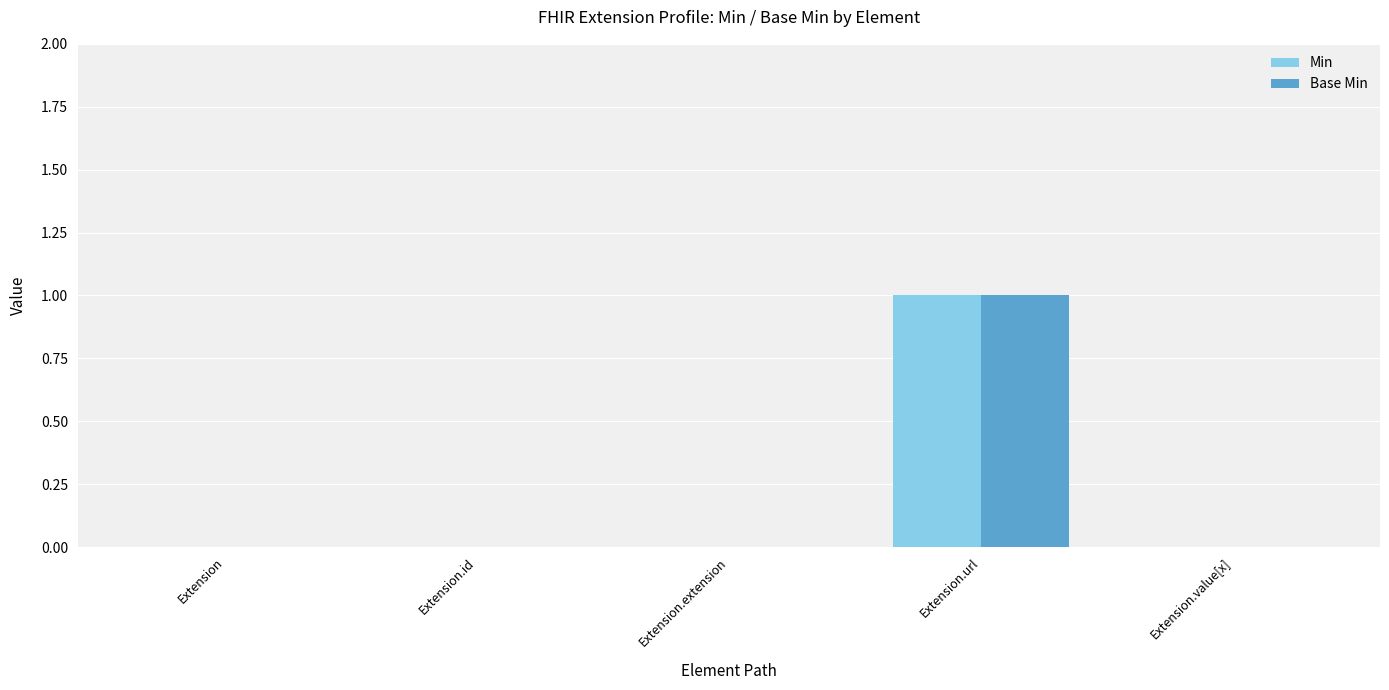

At which category is the sum across all series the highest?

Extension.url